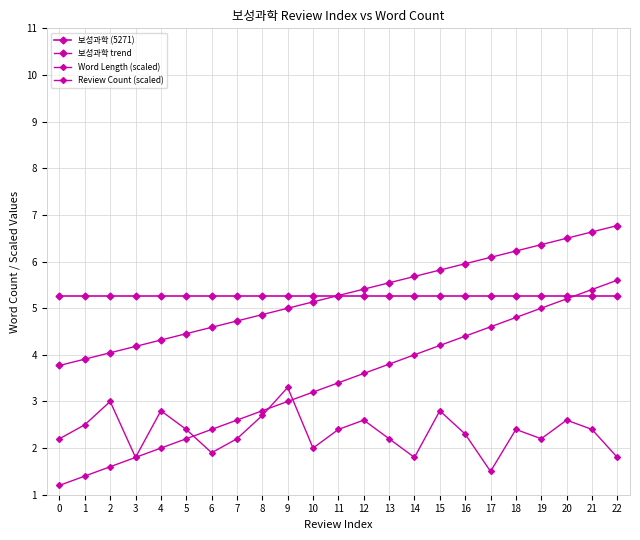

Count the number of data series in this chart.

4